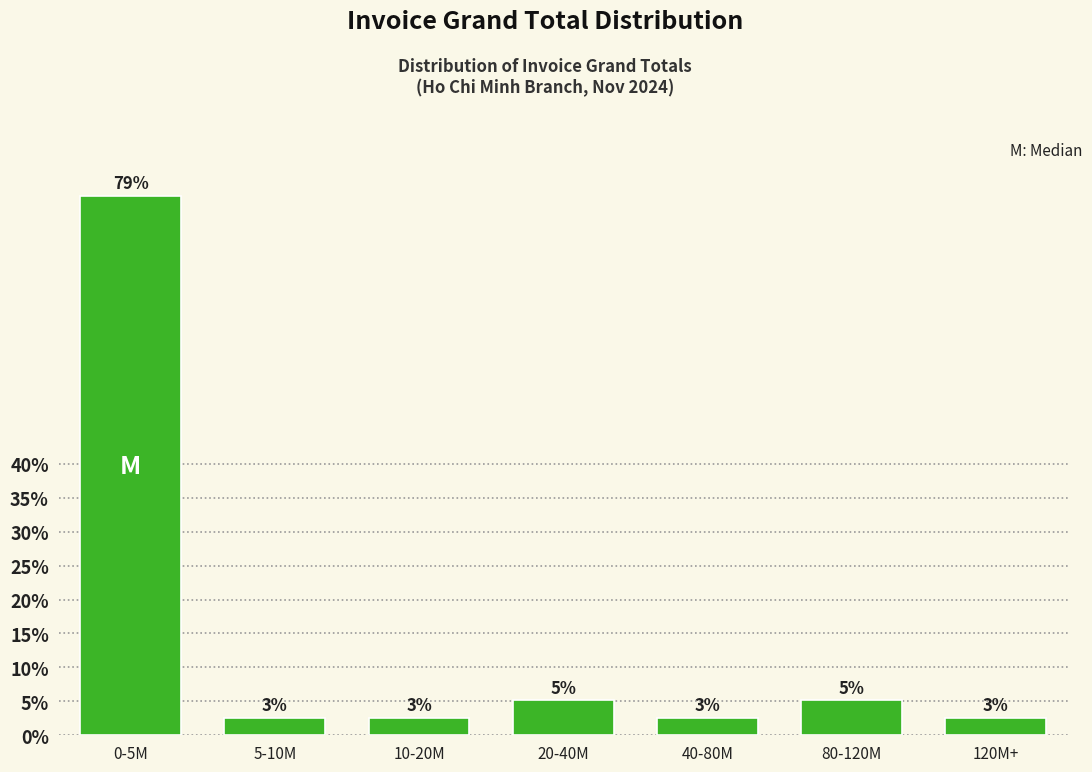

Does the chart contain any negative values?

No